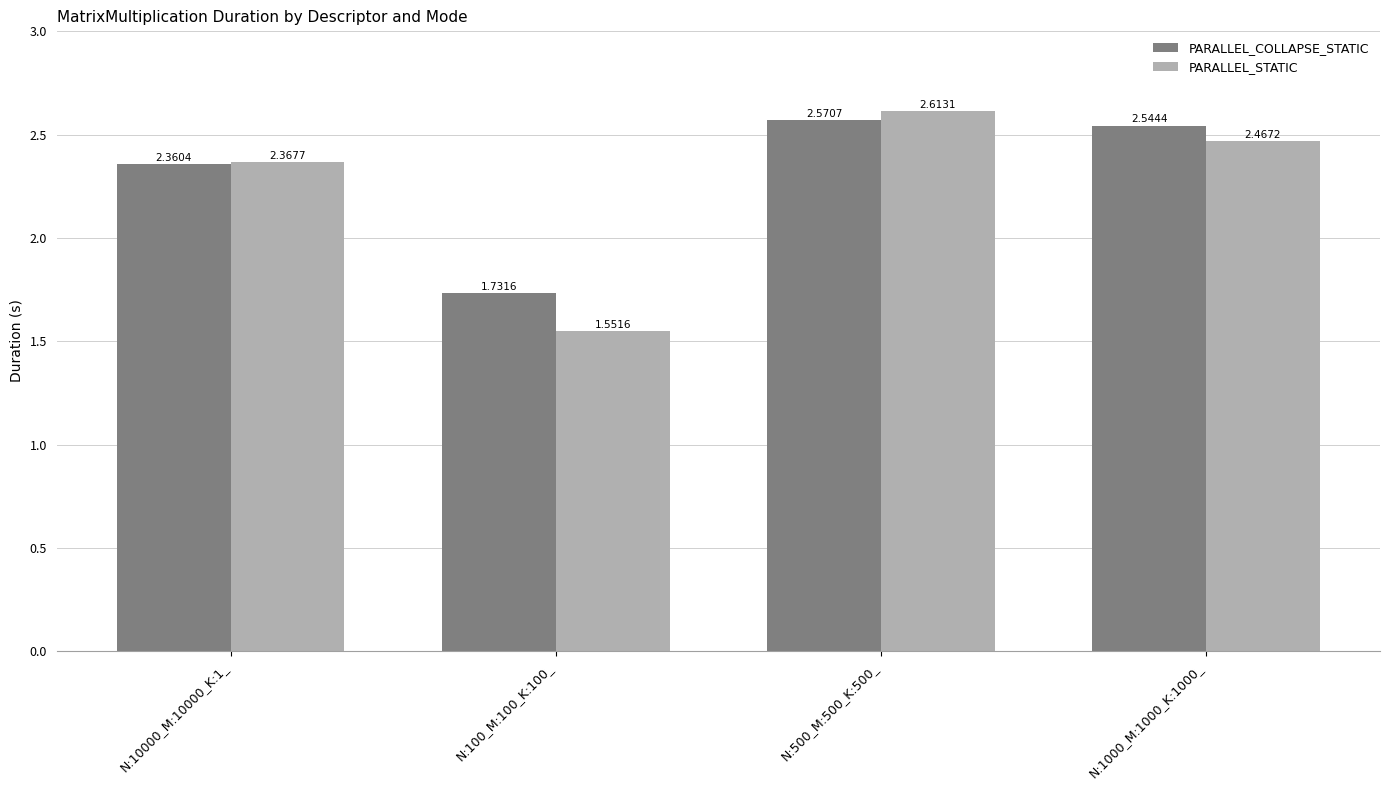

What is the sum of all PARALLEL_STATIC values?

9.0